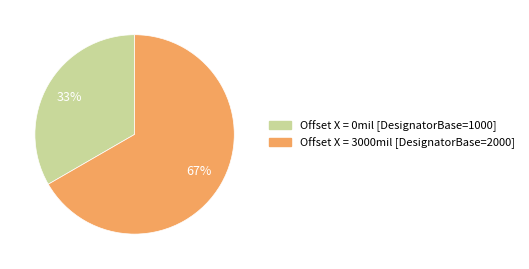

Count the number of slices in the pie.

2